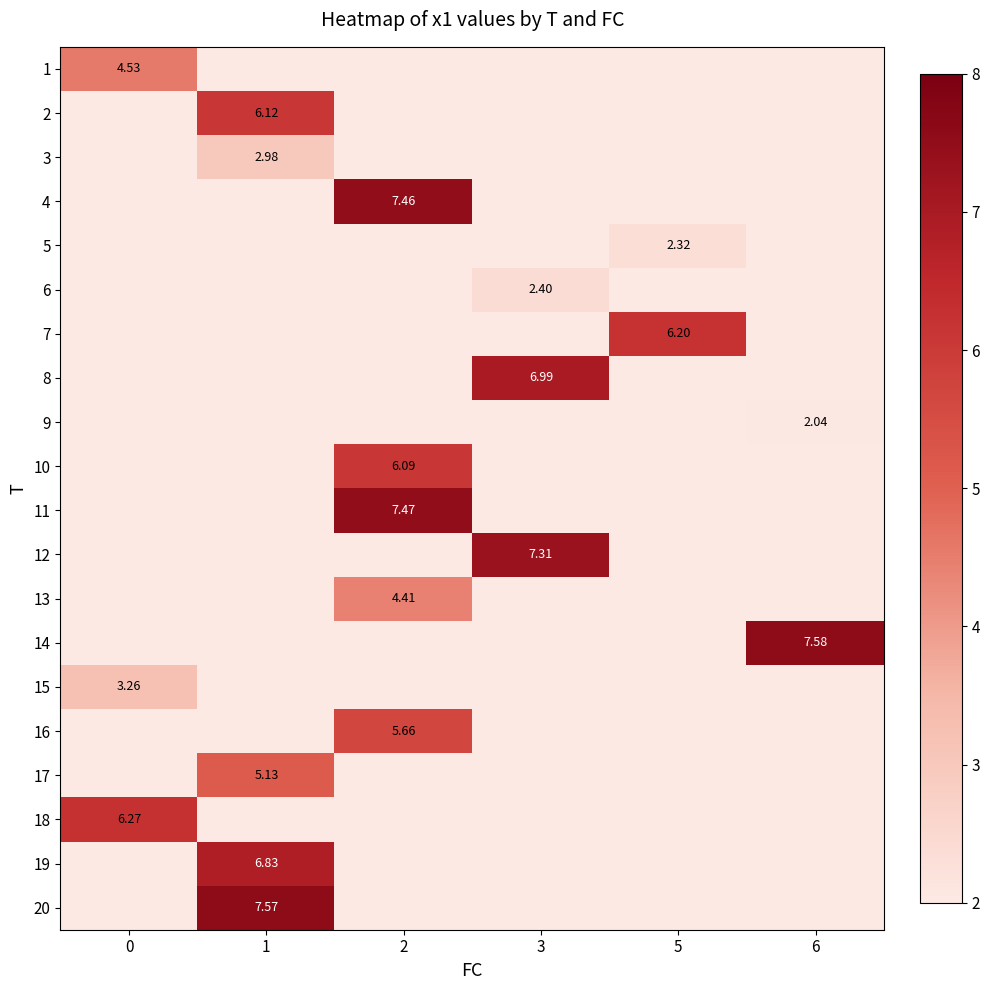

What is the maximum value shown in the chart?

7.6